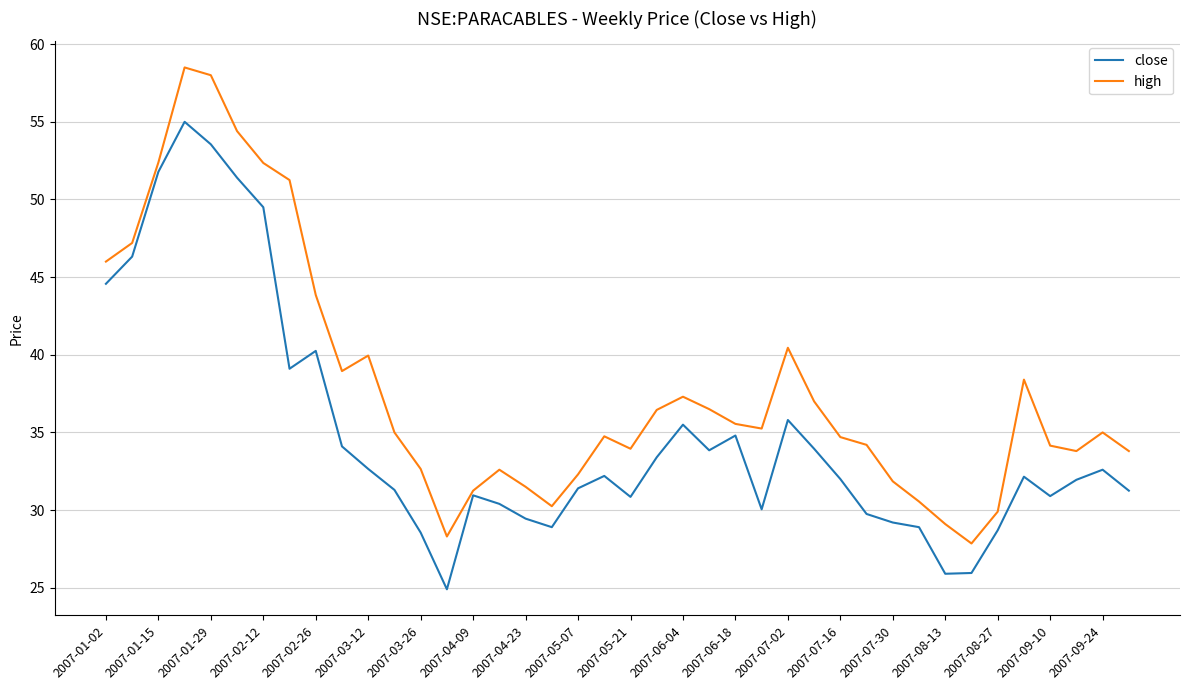

List the series in order of their overall mean, lowest first.

close, high